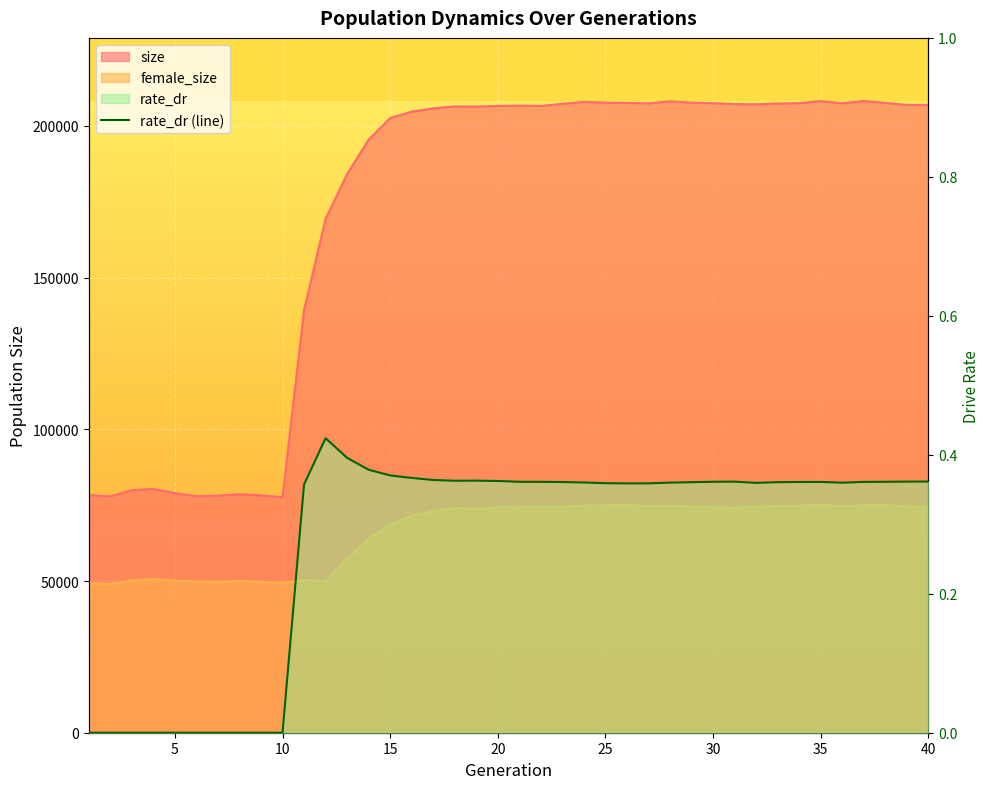

At which category is the sum across all series the highest?

35